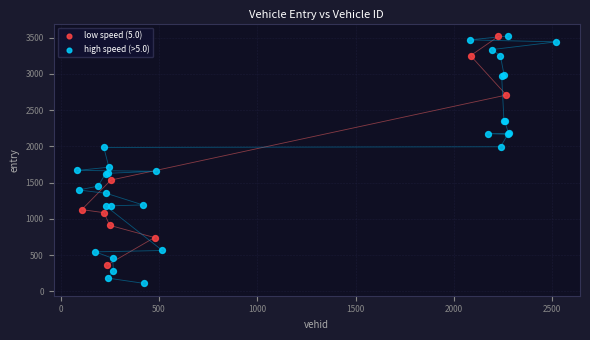

What are all the series names shown in the legend?

low speed (5.0), high speed (>5.0)